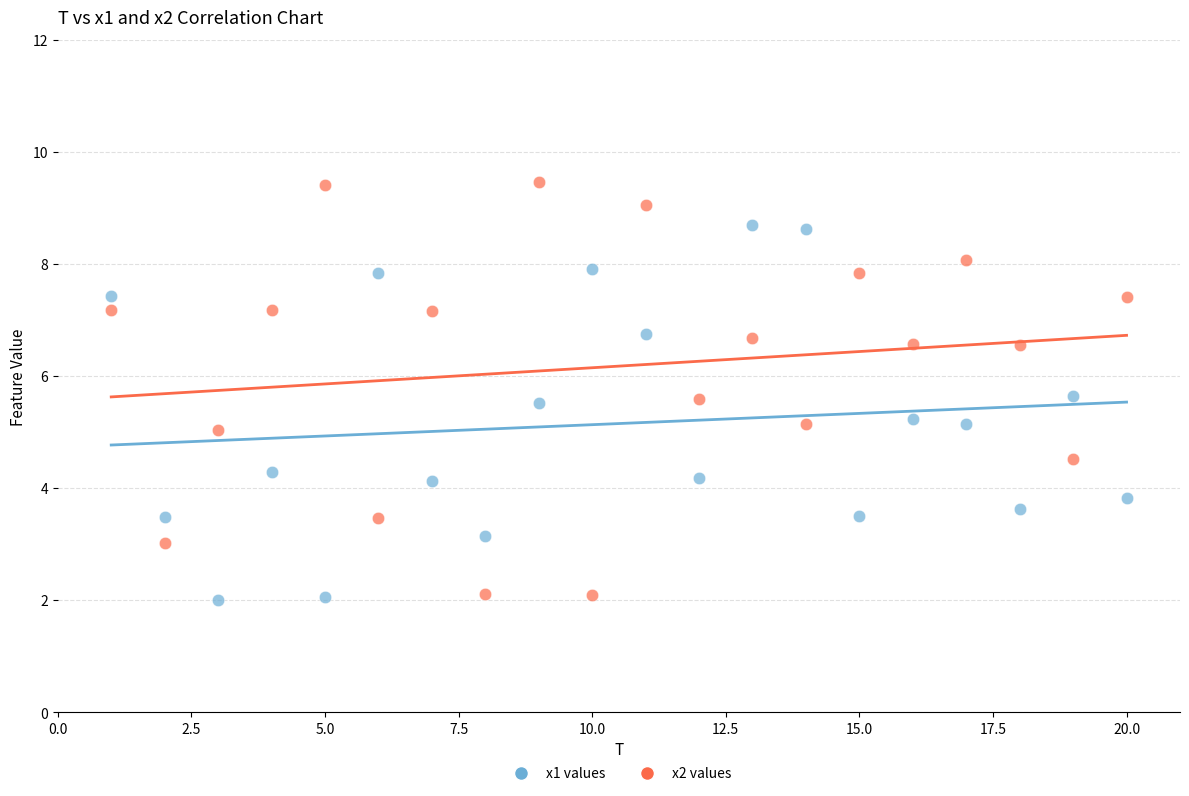

Across all data points, what is the range of Y values (max minus min)?

7.5